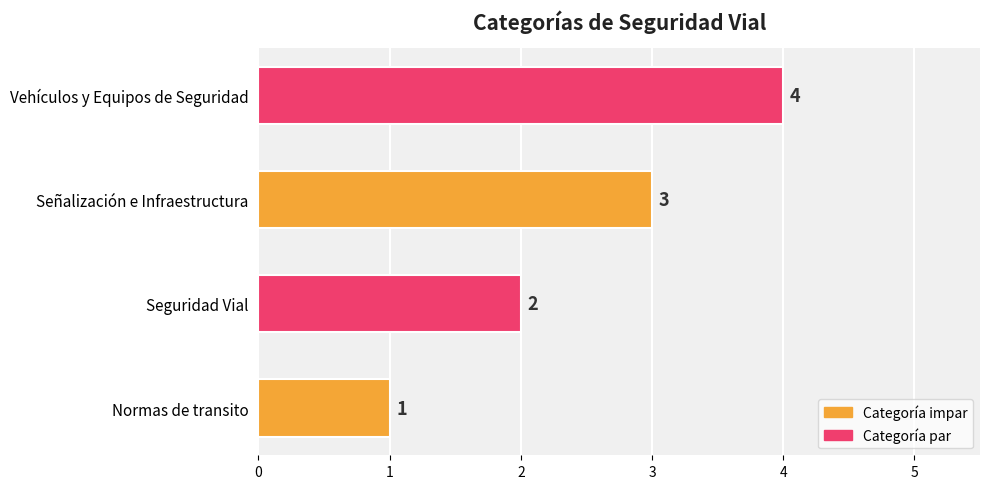

What is the difference between the maximum and minimum values?

3